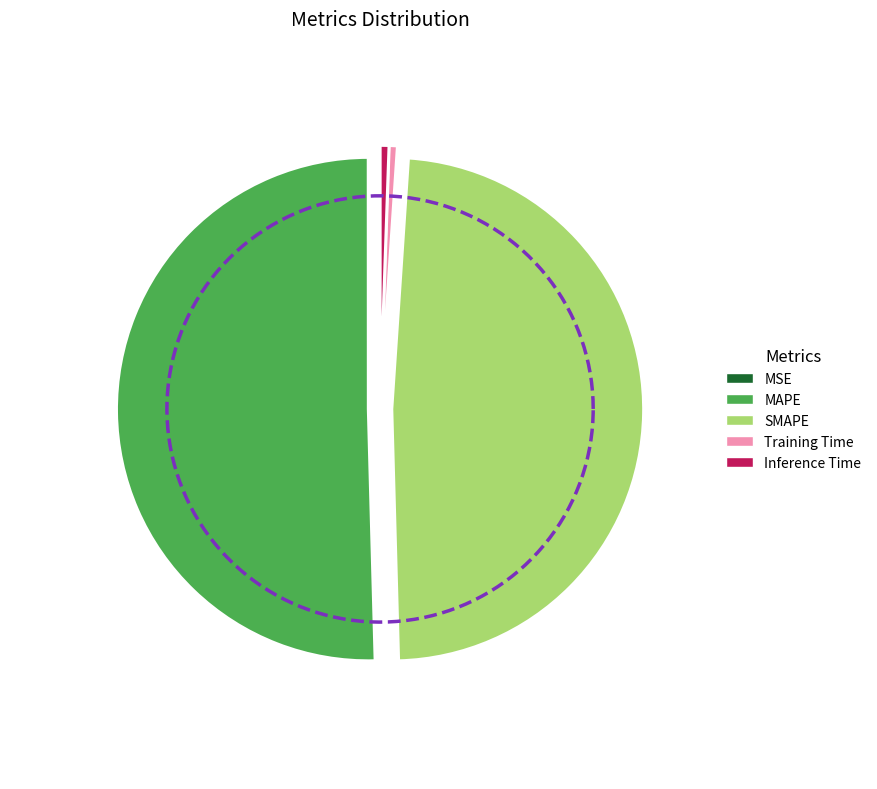

To the nearest percent, what portion does Training Time represent?

1%